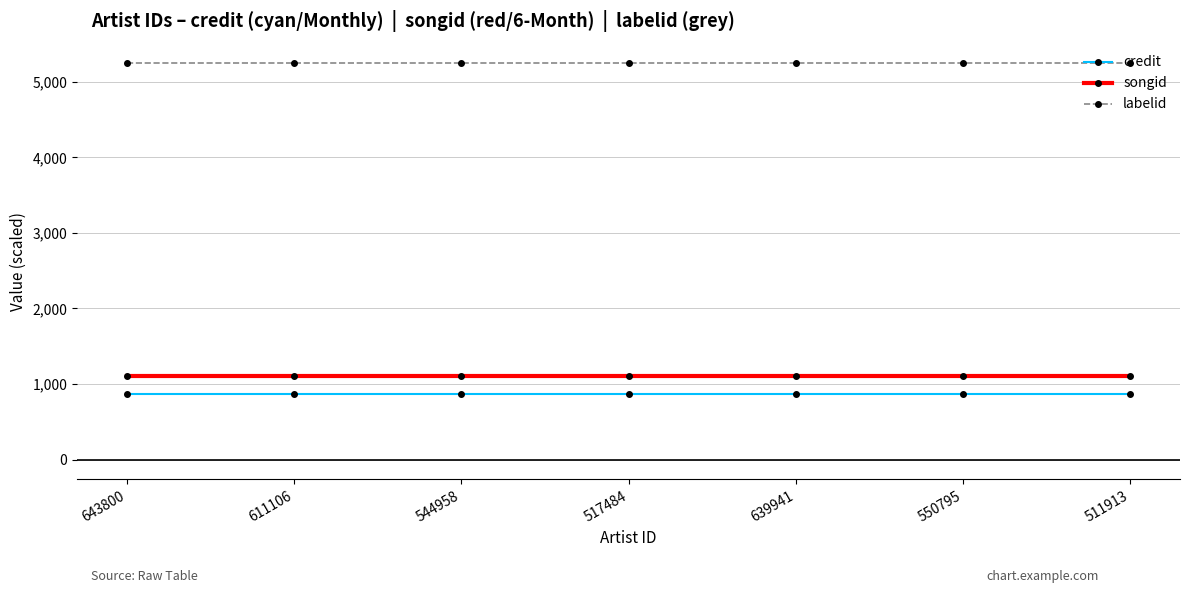

Reading right to left, transcribe all the data shown in this chart.

credit: 511913=865.1	550795=865.1	639941=865.1	517484=865.1	544958=865.1	611106=865.1	643800=865.1
songid: 511913=1099.9	550795=1099.9	639941=1099.9	517484=1099.9	544958=1099.9	611106=1099.9	643800=1099.9
labelid: 511913=5253.2	550795=5253.2	639941=5253.2	517484=5253.2	544958=5253.2	611106=5253.2	643800=5253.2